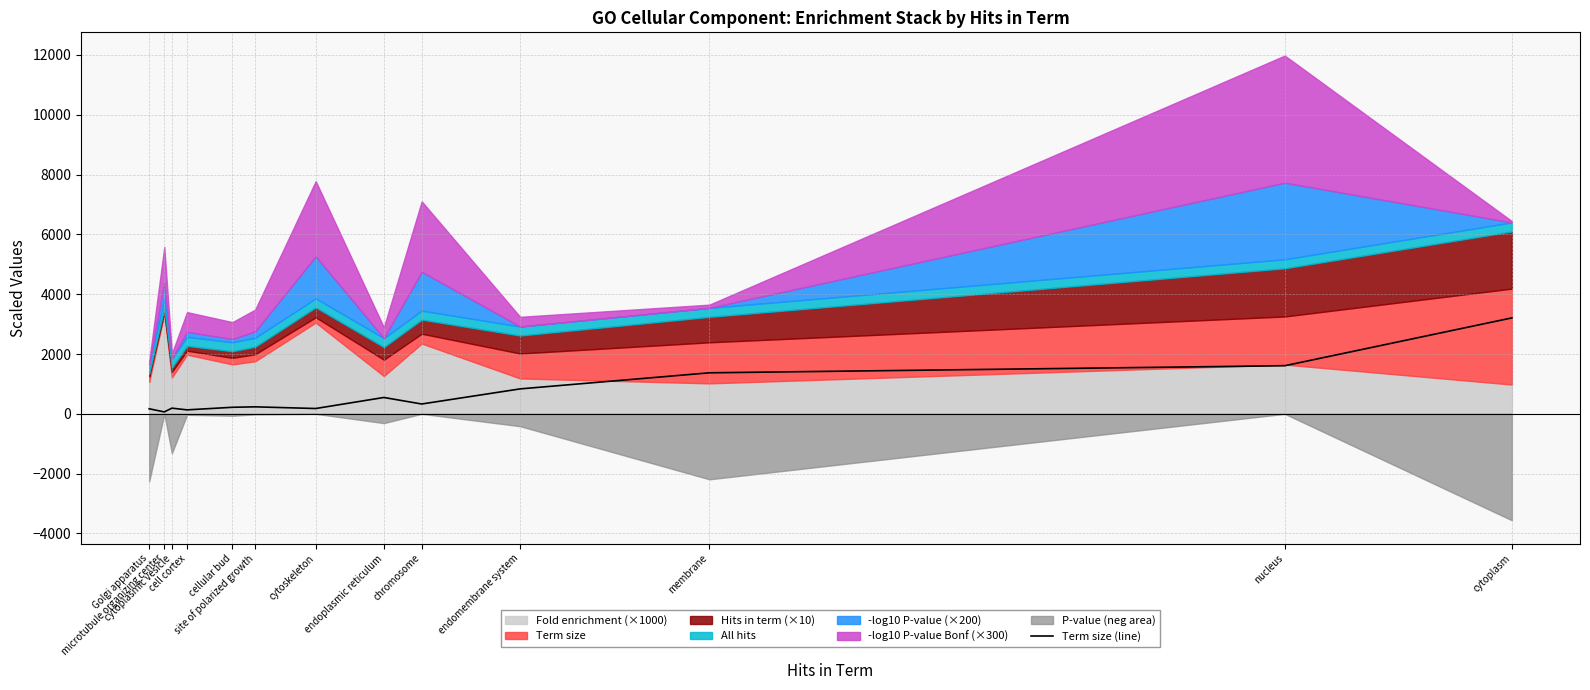

Rank the categories by value from lowest to highest.

microtubule organizing center, cell cortex, Golgi apparatus, cytoskeleton, cytoplasmic vesicle, cellular bud, site of polarized growth, chromosome, endoplasmic reticulum, endomembrane system, membrane, nucleus, cytoplasm